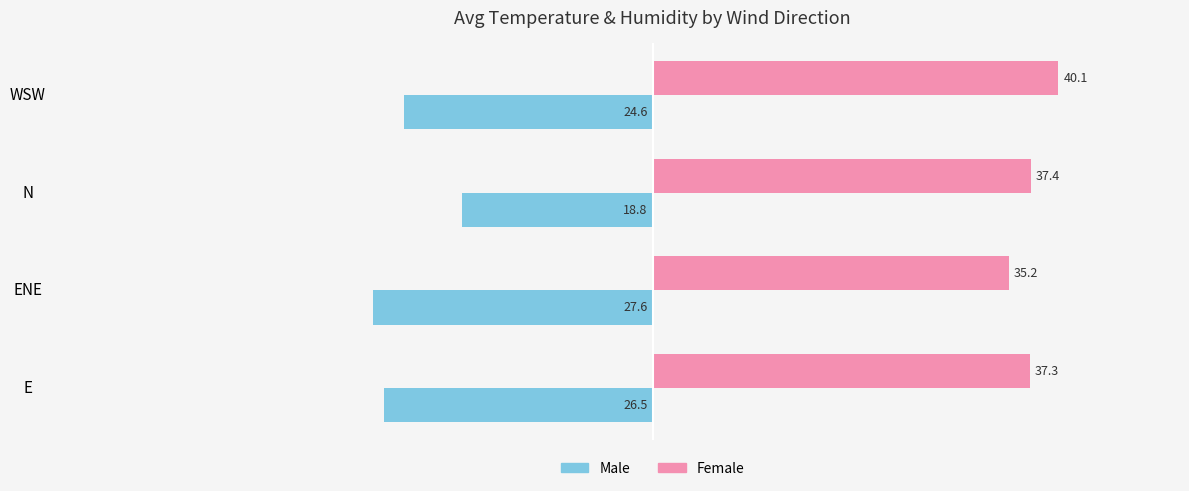

True or false: Female has a value of 37.4 at N.

True